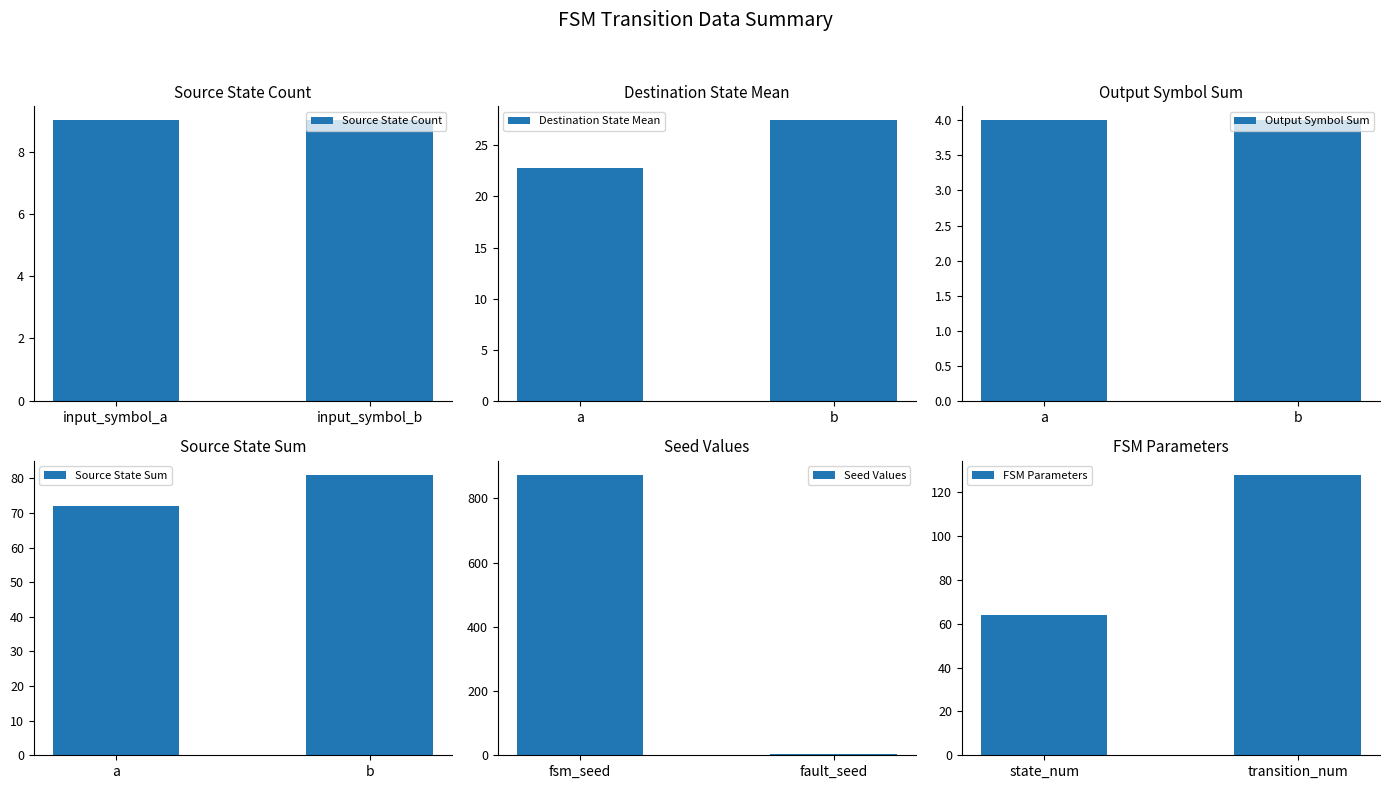

What is the maximum value for Source State Count?

9.0